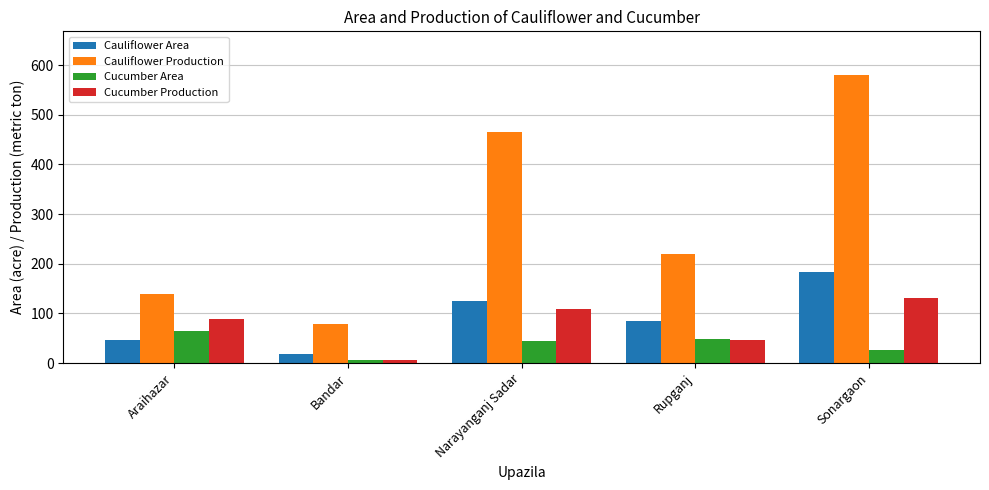

What are all the series names shown in the legend?

Cauliflower Area, Cauliflower Production, Cucumber Area, Cucumber Production